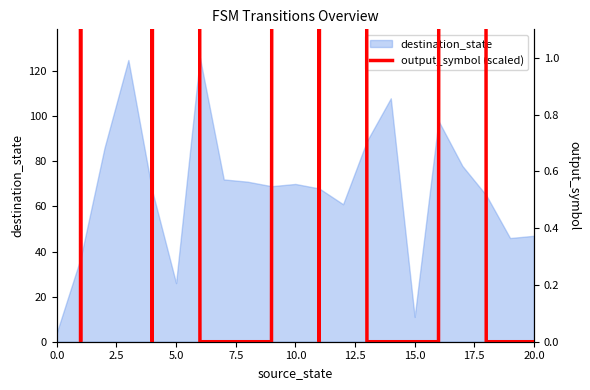

What is the minimum value for destination_state?

4